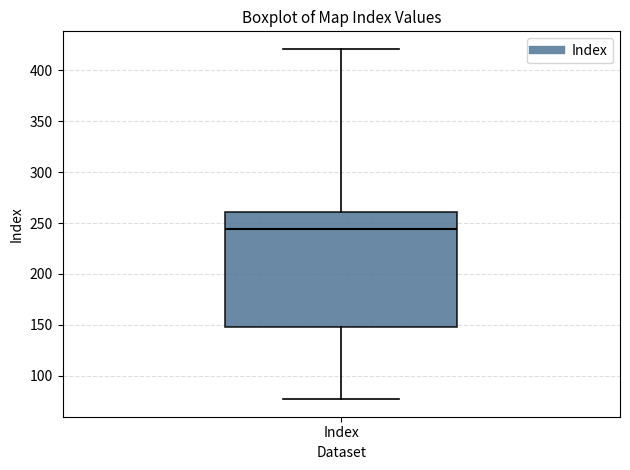

Transcribe this box plot: give where the median line is, the range the box spans, and where the two whiskers end, as read against the y-axis. The values are not printed on the chart, so give them approximately, as read against the axis.

median 245, box 150 to 260, whiskers 75 to 420